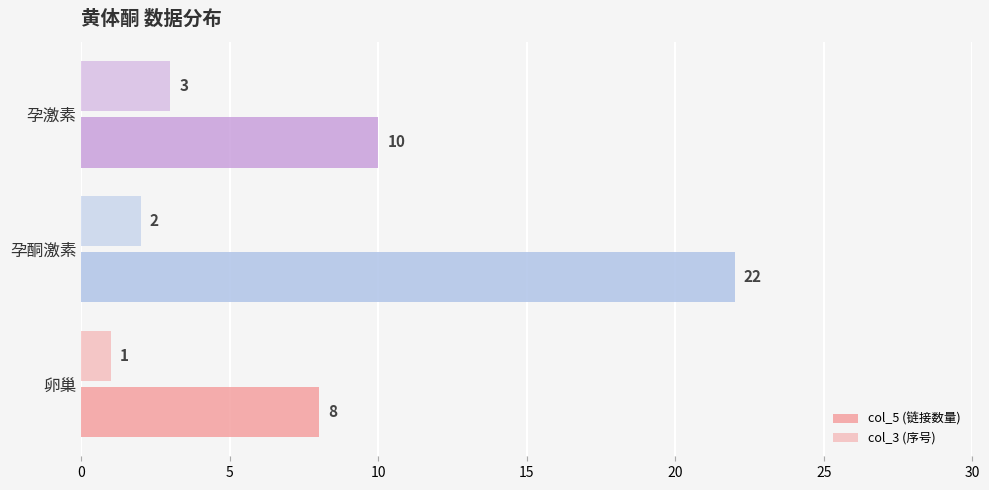

How many series are shown in this chart?

2